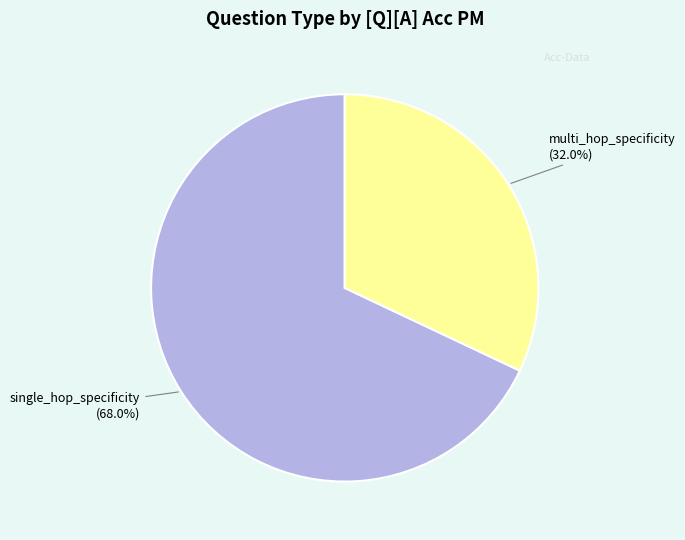

Is there a majority slice in this chart?

Yes